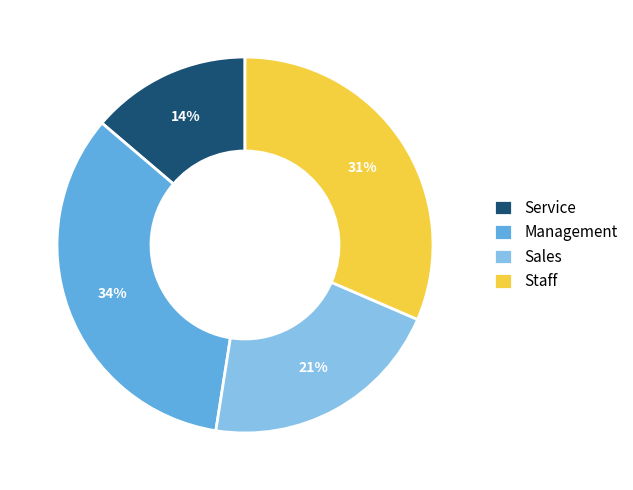

To the nearest percent, what percentage of the pie is Management?

34%